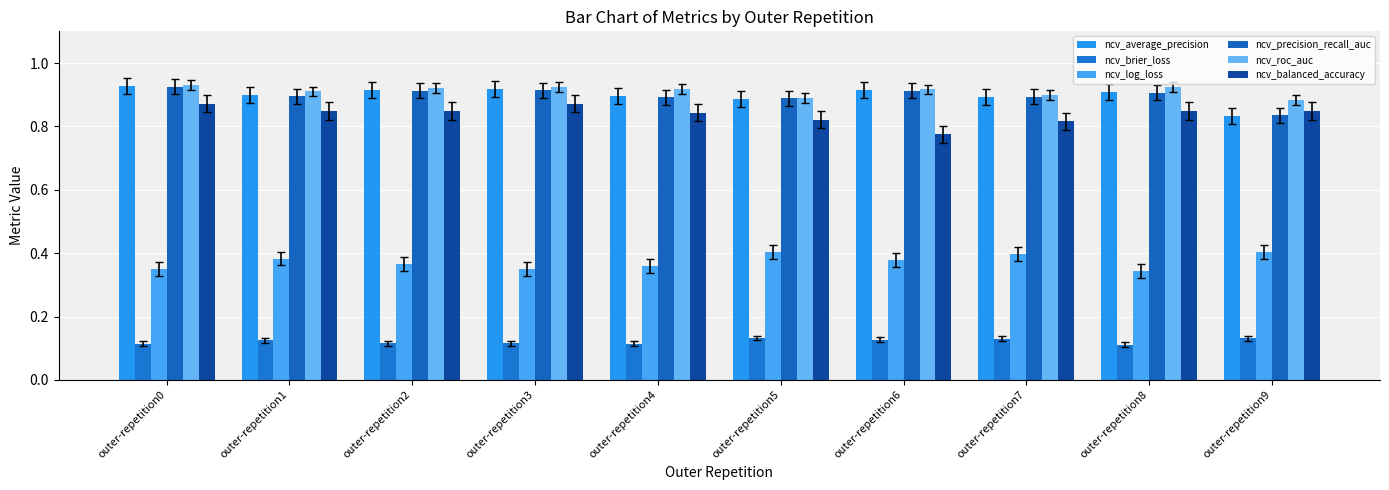

At which category does the chart reach its peak across all series?

outer-repetition0